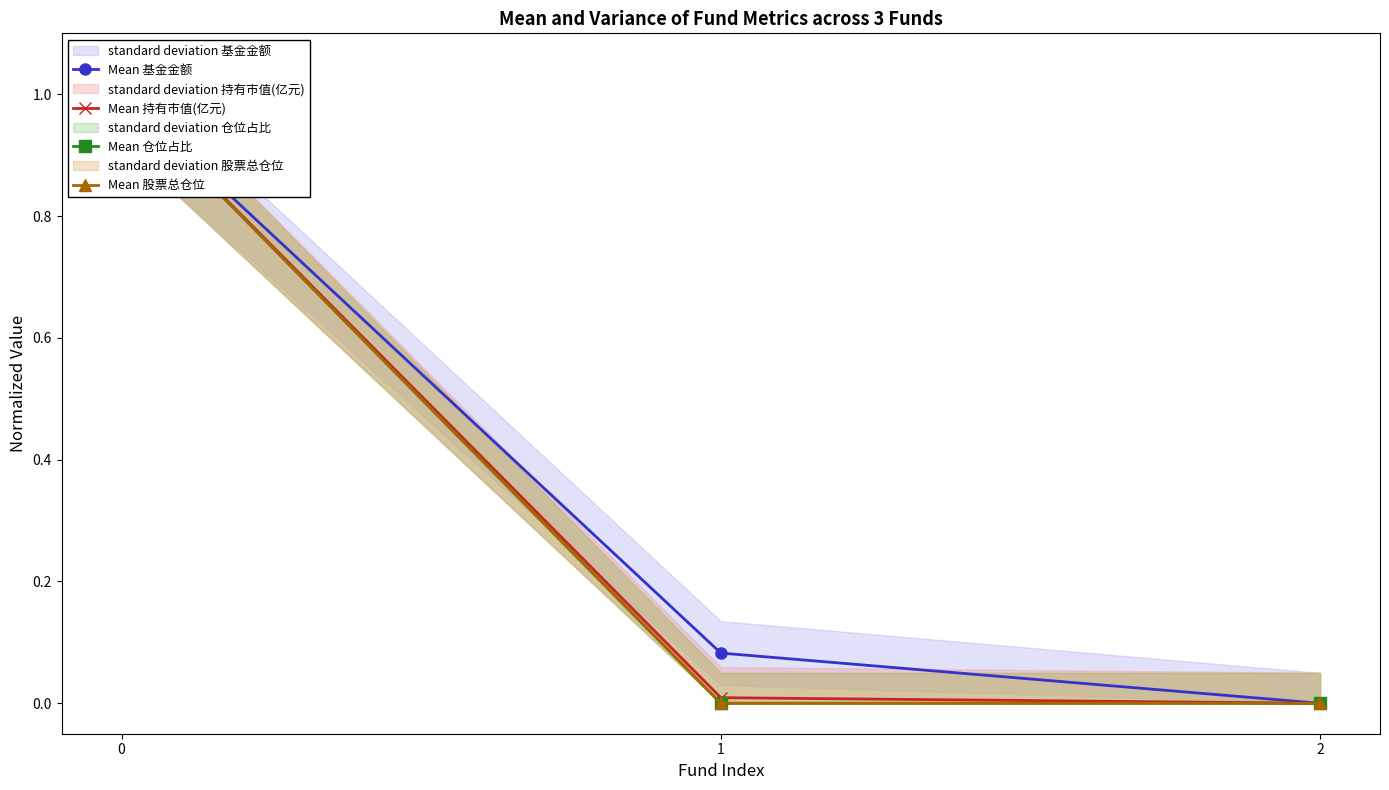

True or false: Mean 基金金额 has a value of 0.1 at 1.

False